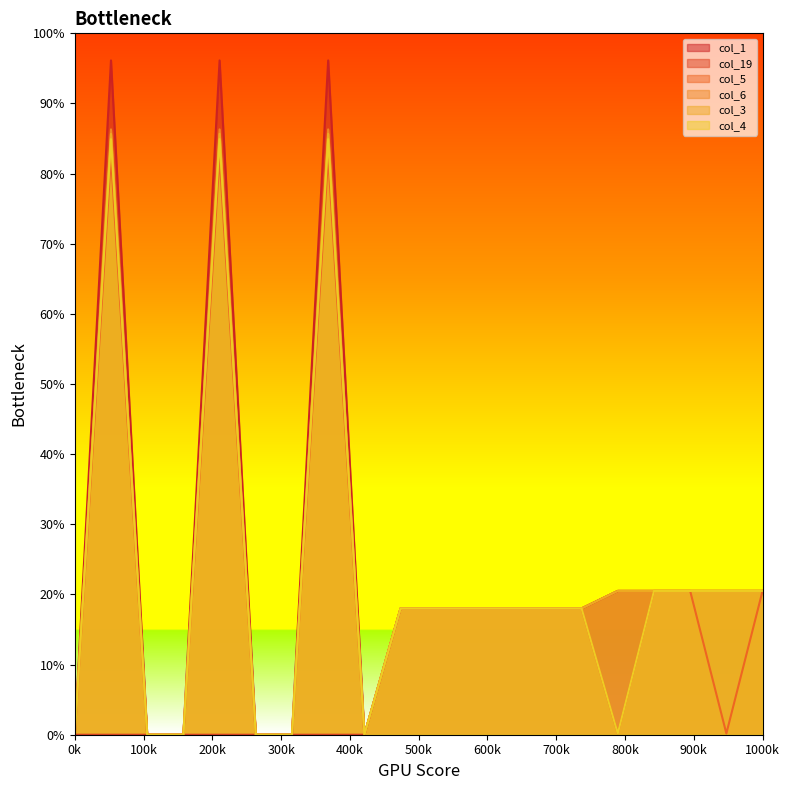

Reading left to right, list all the values displayed in this chart.

col_1: 0.0	96.1	0.0	0.0	96.1	0.0	0.0	96.1	0.0	18.0	18.0	18.0	18.0	18.0	18.0	20.5	20.5	20.5	20.5	20.5
col_19: 0.0	0.0	0.0	0.0	0.0	0.0	0.0	0.0	0.0	18.0	18.0	18.0	18.0	18.0	18.0	20.5	20.5	20.5	20.5	20.5
col_5: 0.0	82.4	0.0	0.0	82.4	0.0	0.0	82.4	0.0	18.0	18.0	18.0	18.0	18.0	18.0	0.2	20.5	20.5	0.2	20.5
col_6: 0.0	86.3	0.0	0.0	86.3	0.0	0.0	86.3	0.0	18.0	18.0	18.0	18.0	18.0	18.0	20.5	20.5	20.5	20.5	20.5
col_3: 0.0	85.7	0.0	0.0	85.7	0.0	0.0	85.7	0.0	18.0	18.0	18.0	18.0	18.0	18.0	20.5	20.5	20.5	20.5	20.5
col_4: 0.0	84.9	0.0	0.0	84.9	0.0	0.0	84.9	0.0	18.0	18.0	18.0	18.0	18.0	18.0	0.2	20.5	20.5	20.5	20.5